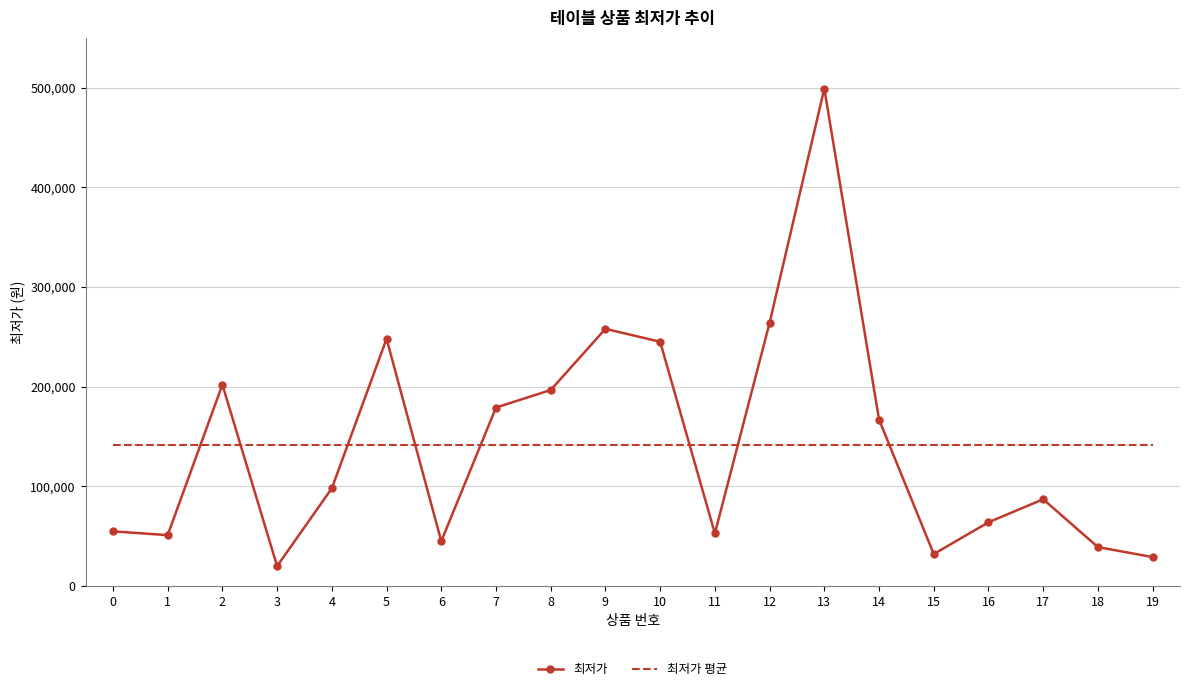

What is the difference between the maximum and minimum values in the 최저가 series?

479100